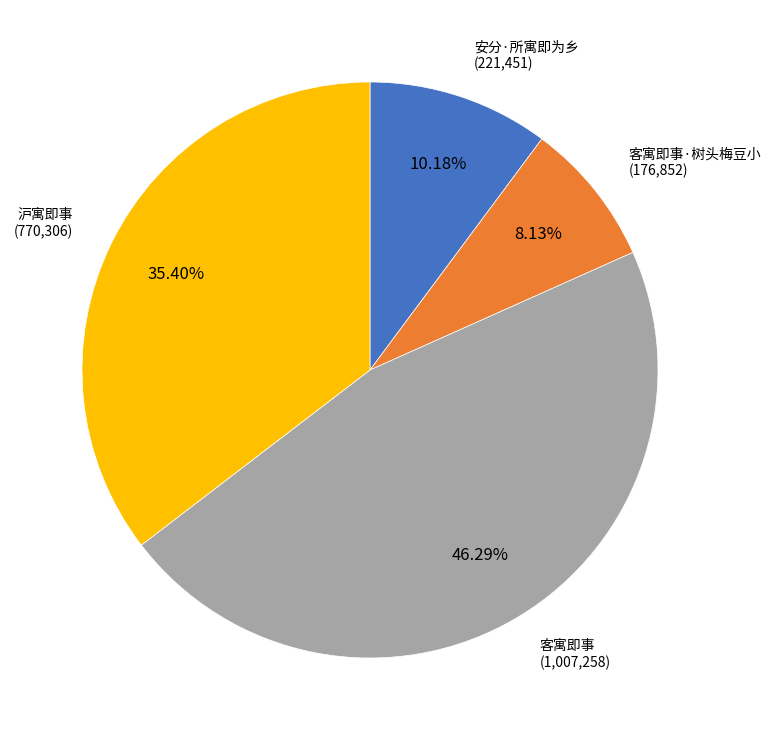

Count the number of slices in the pie.

4